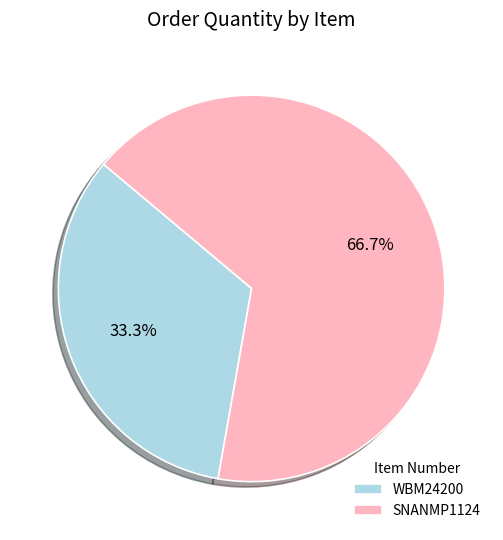

Is it true that SNANMP1124 is 77% of the pie?

False